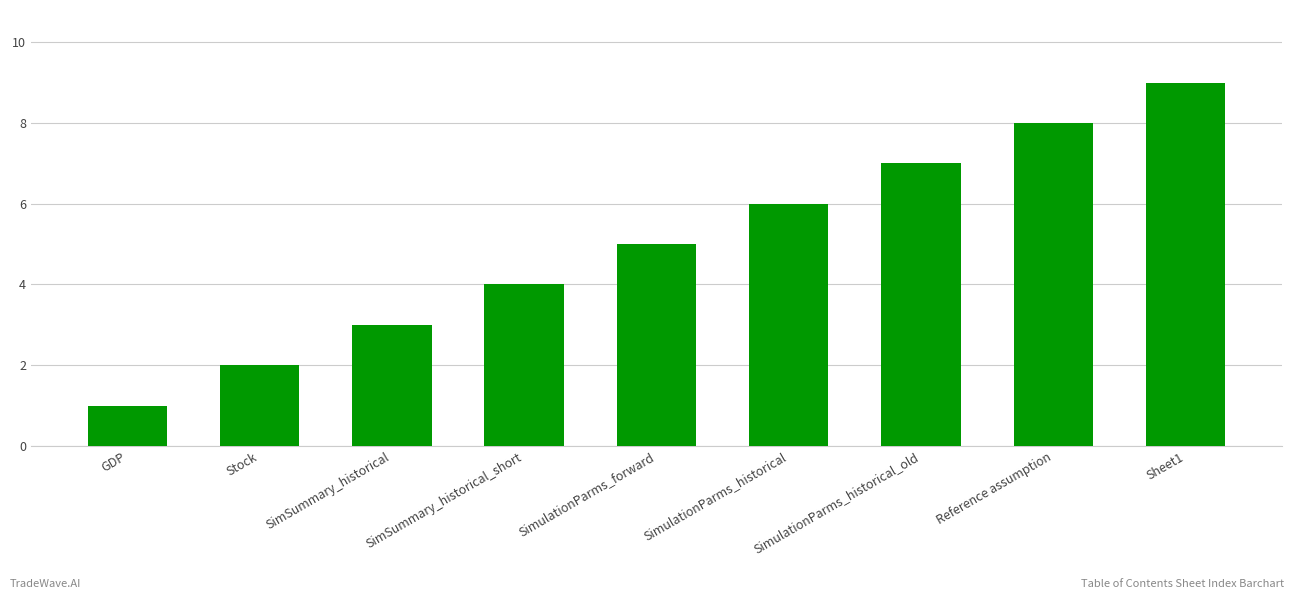

What is the difference between the values at Reference assumption and GDP?

7